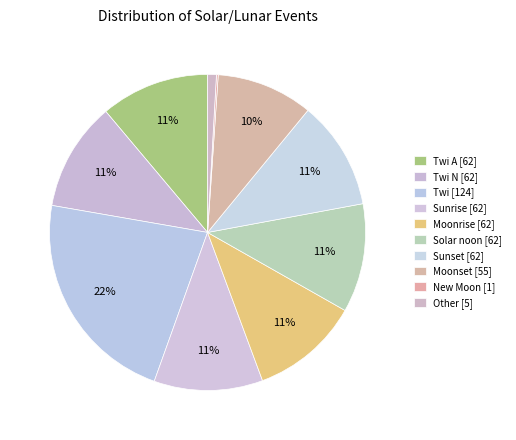

Is there a majority slice in this chart?

No